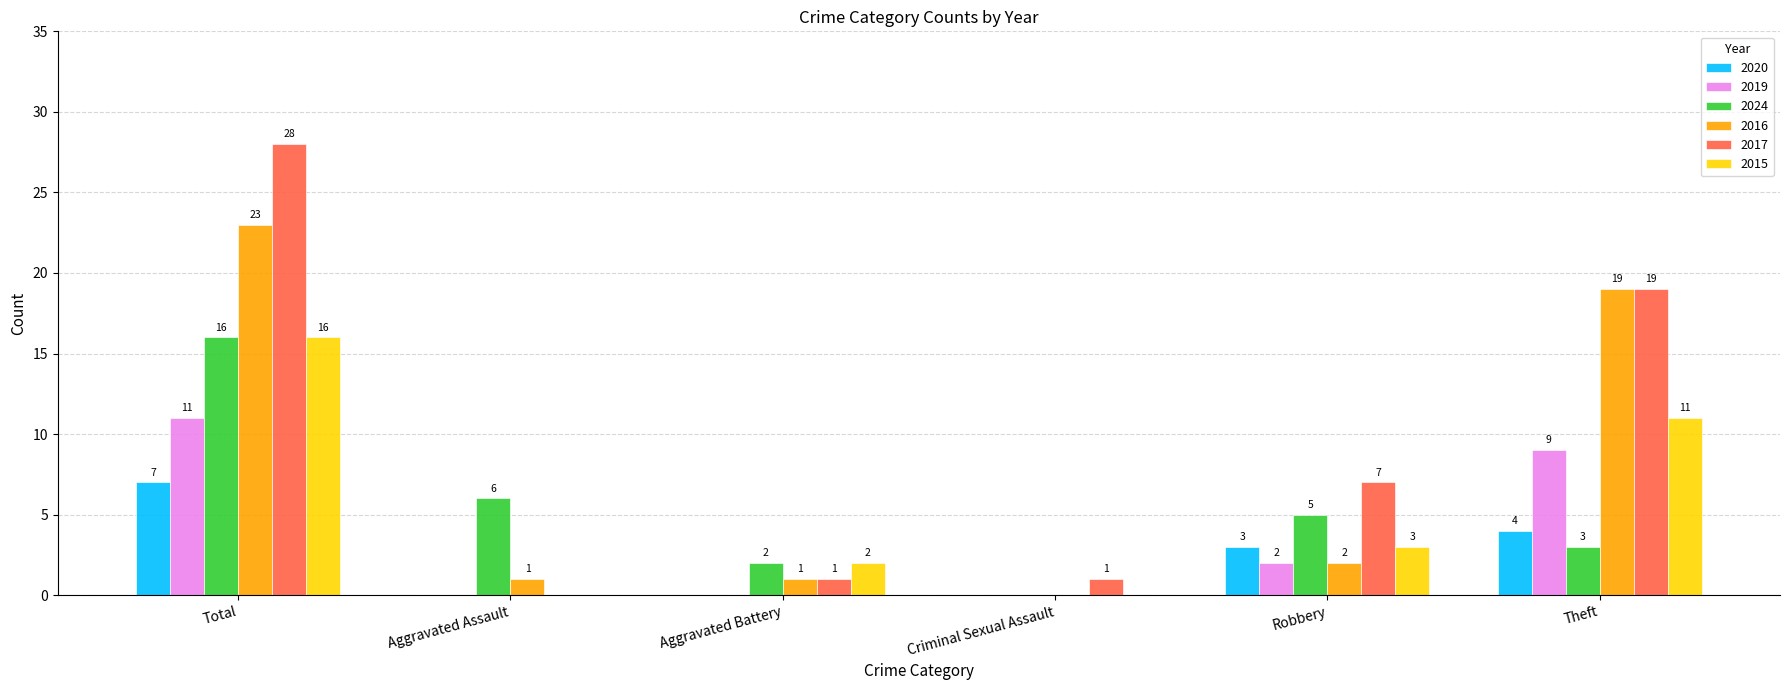

Does the chart contain stacked bars?

No